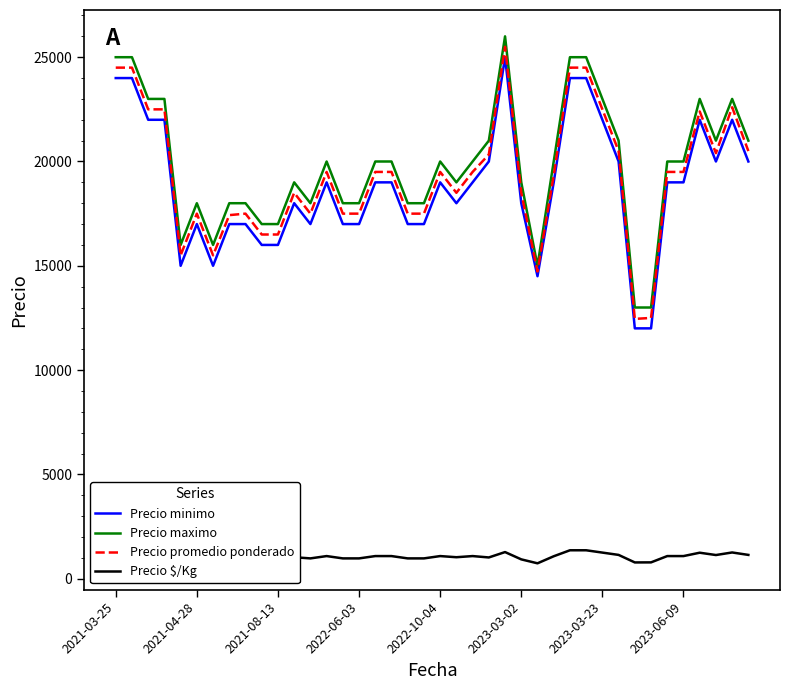

True or false: Precio promedio ponderado and Precio minimo cross at least once.

False